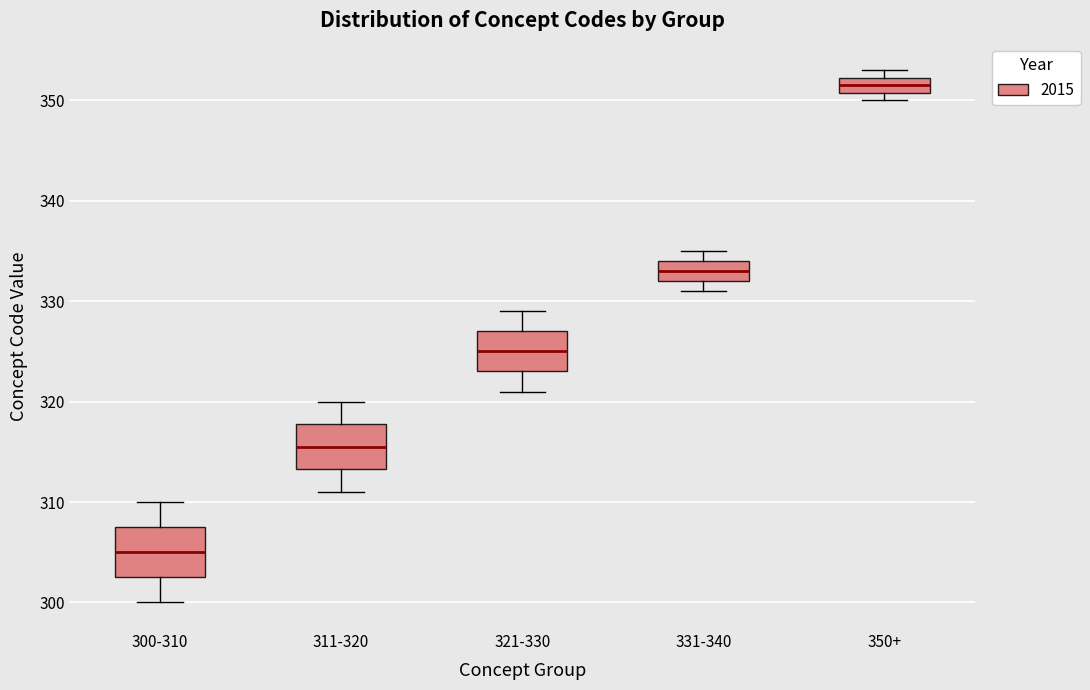

Which box's median line is the lowest?

300-310